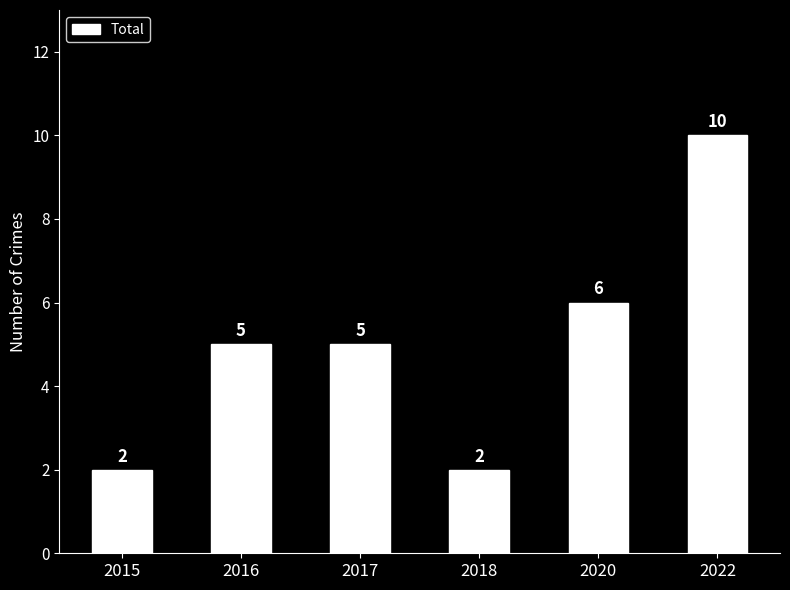

What is the value of the 5th bar from the left?

6